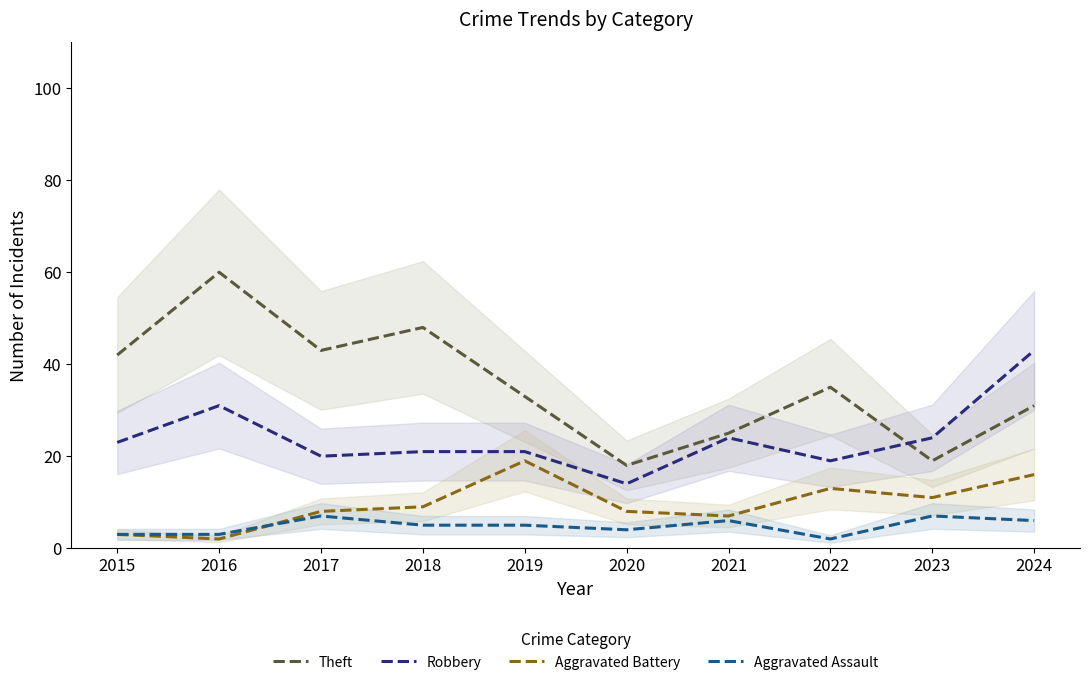

At which label does Aggravated Assault first exceed 5?

2017